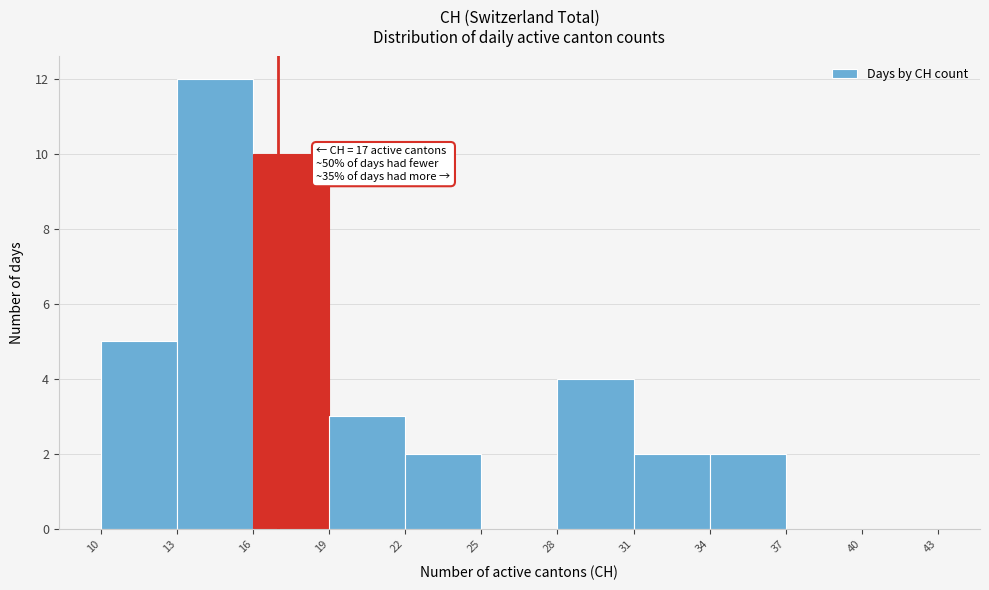

Which range on the x-axis has the tallest bar?

13 to 16